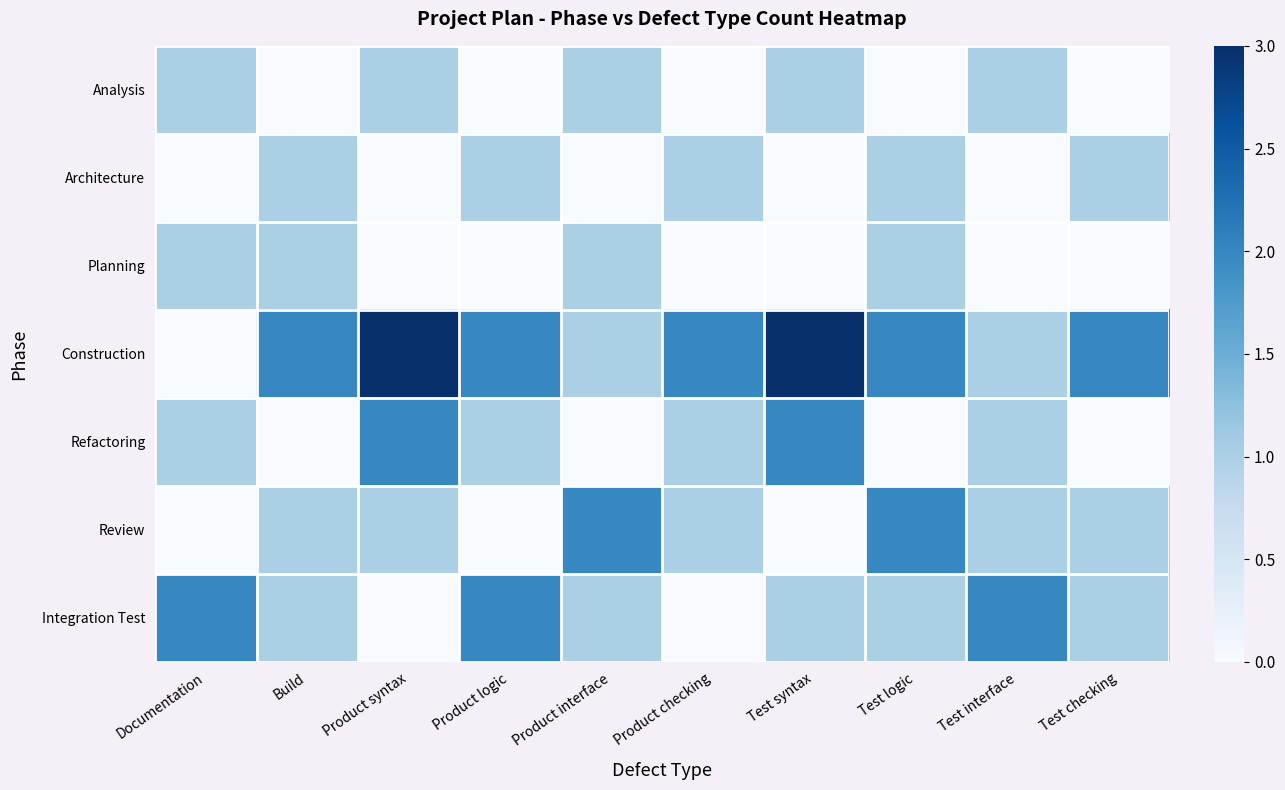

Reading left to right, extract all data points from this chart.

Analysis: Documentation=1	Build=0	Product syntax=1	Product logic=0	Product interface=1	Product checking=0	Test syntax=1	Test logic=0	Test interface=1	Test checking=0
Architecture: Documentation=0	Build=1	Product syntax=0	Product logic=1	Product interface=0	Product checking=1	Test syntax=0	Test logic=1	Test interface=0	Test checking=1
Planning: Documentation=1	Build=1	Product syntax=0	Product logic=0	Product interface=1	Product checking=0	Test syntax=0	Test logic=1	Test interface=0	Test checking=0
Construction: Documentation=0	Build=2	Product syntax=3	Product logic=2	Product interface=1	Product checking=2	Test syntax=3	Test logic=2	Test interface=1	Test checking=2
Refactoring: Documentation=1	Build=0	Product syntax=2	Product logic=1	Product interface=0	Product checking=1	Test syntax=2	Test logic=0	Test interface=1	Test checking=0
Review: Documentation=0	Build=1	Product syntax=1	Product logic=0	Product interface=2	Product checking=1	Test syntax=0	Test logic=2	Test interface=1	Test checking=1
Integration Test: Documentation=2	Build=1	Product syntax=0	Product logic=2	Product interface=1	Product checking=0	Test syntax=1	Test logic=1	Test interface=2	Test checking=1